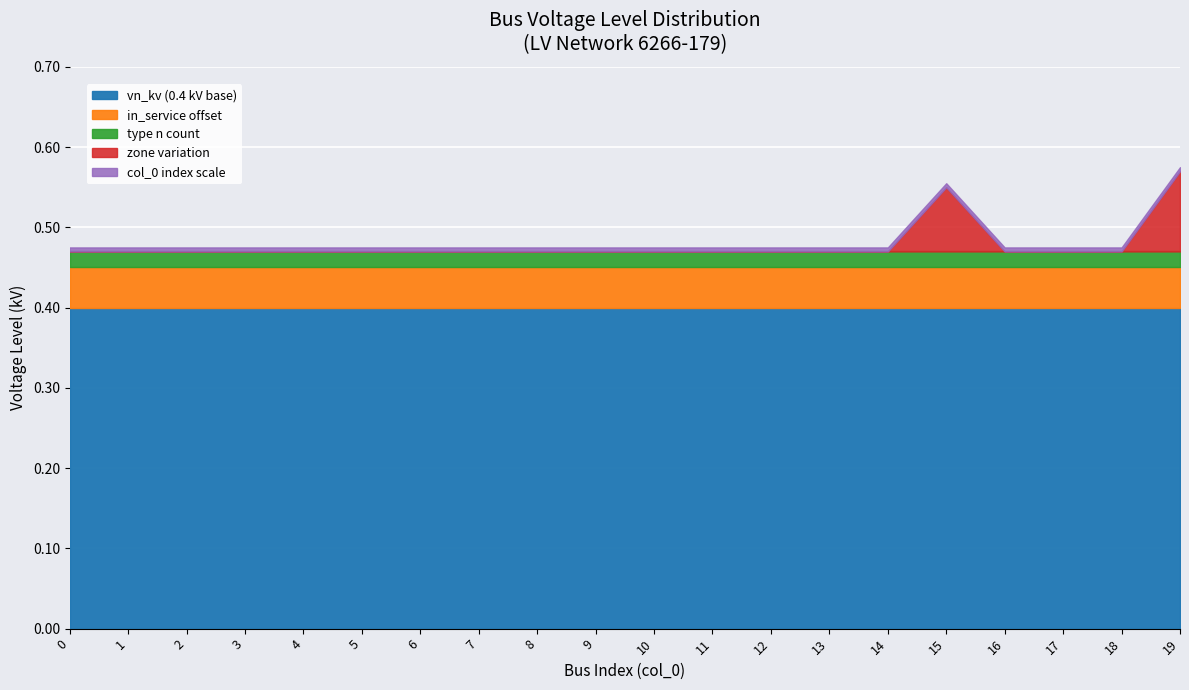

What is the sum of the 0.4 kV (n-type) values at 7 and 10?

2